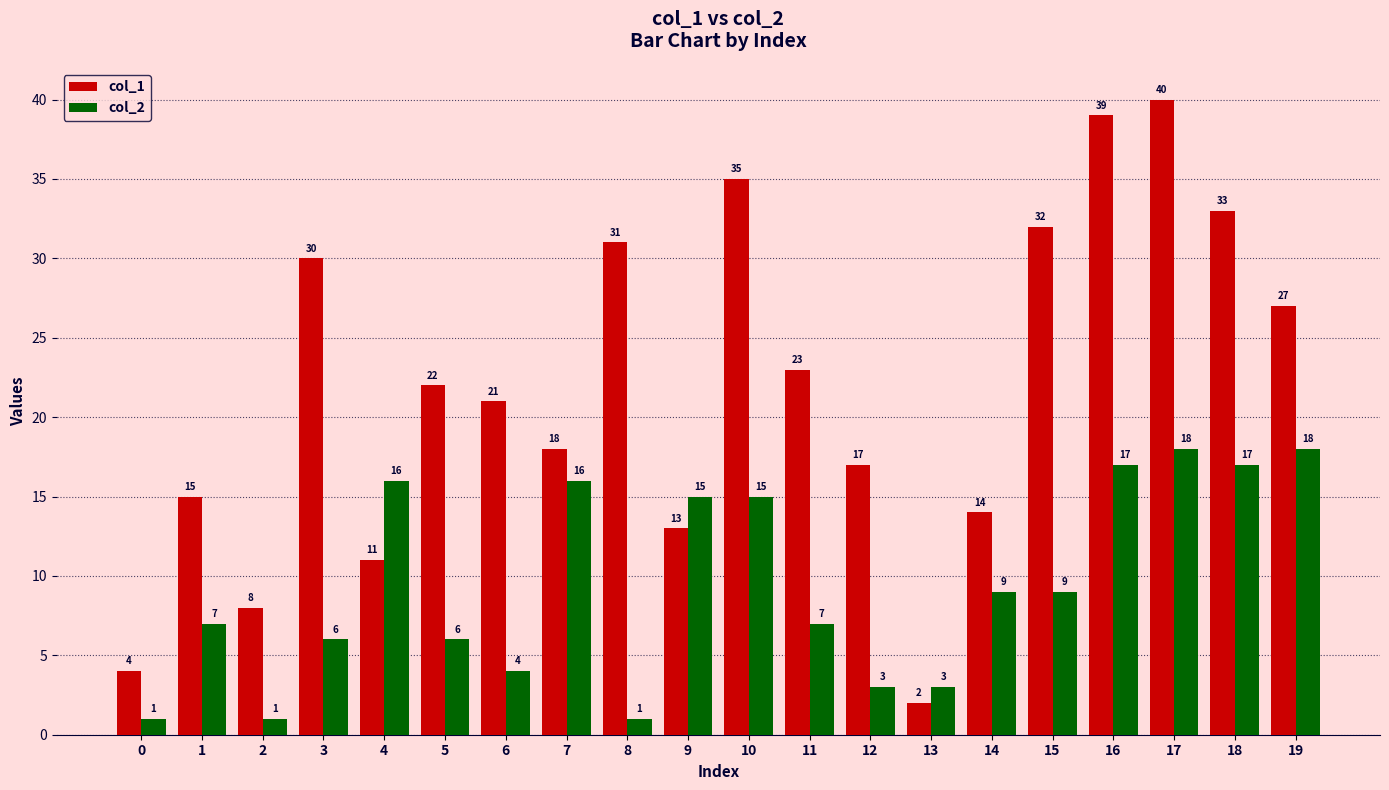

What is the average value of the col_1 series?

22